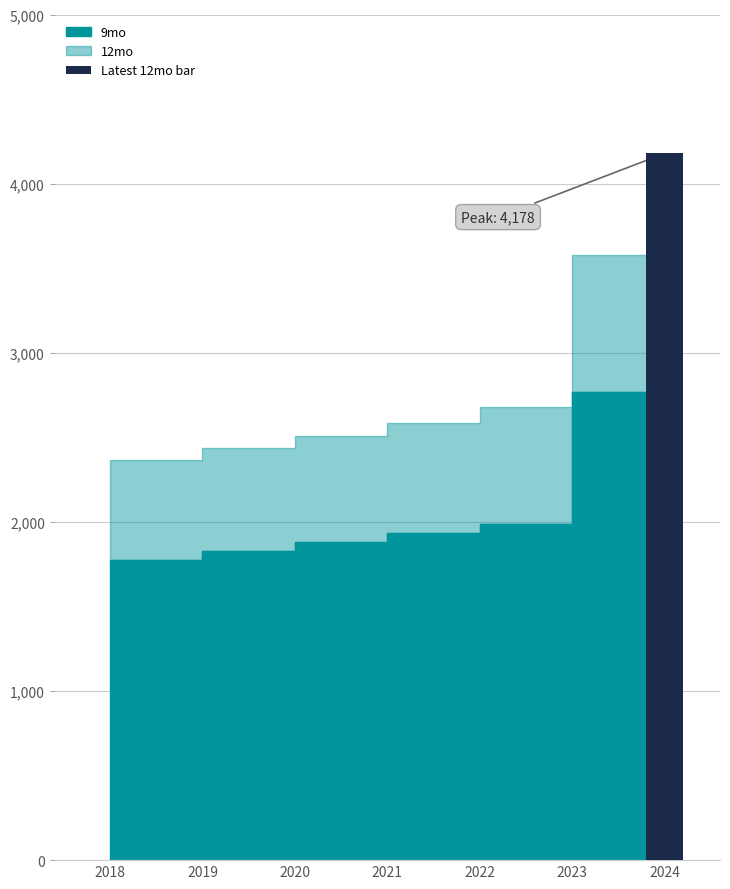

Reading right to left, transcribe all the data shown in this chart.

12mo: 4178.4	3579.2	2679.8	2582.8	2507.6	2434.6	2363.7
9mo: 3217.2	2767.7	1985.6	1937.1	1880.7	1825.9	1772.8